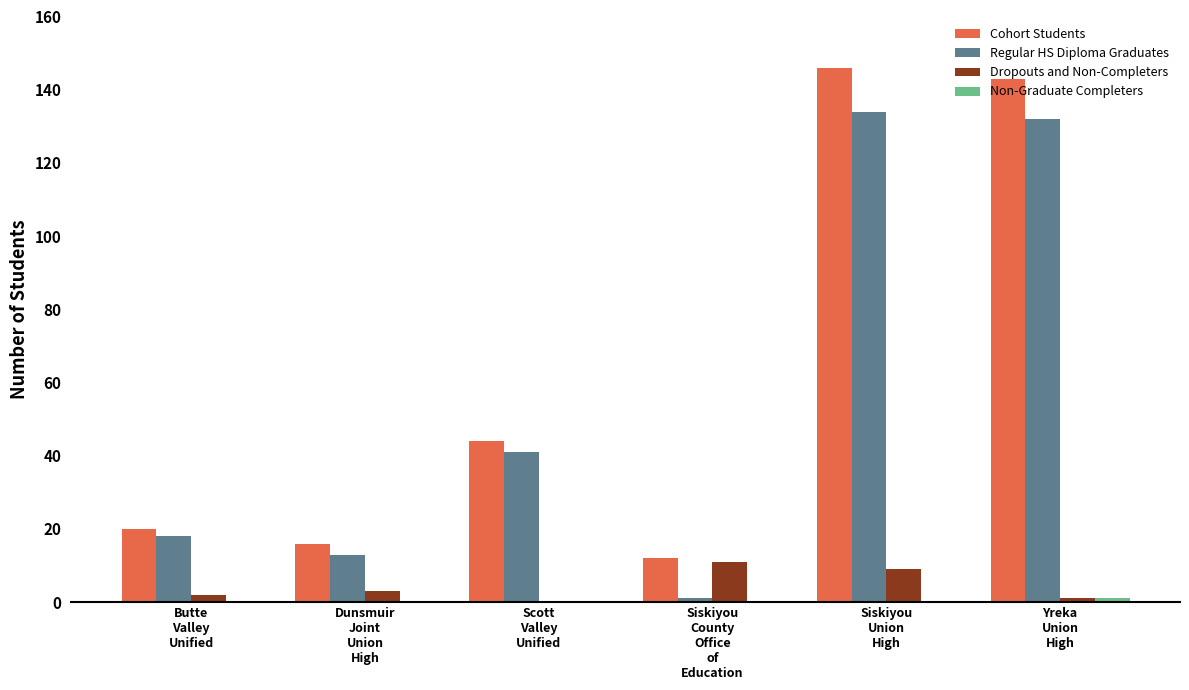

What is the maximum value for Dropouts and Non-Completers?

11